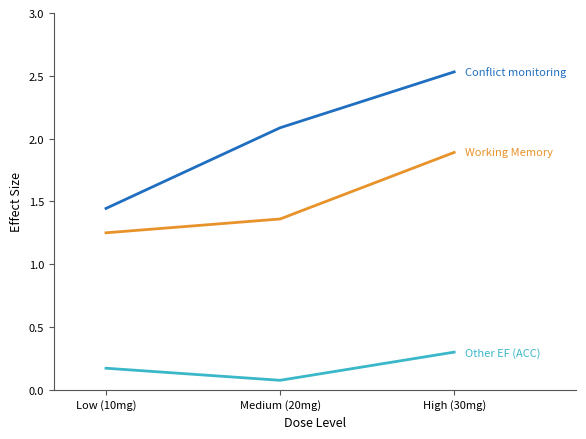

What position from the right is High (30mg)?

1